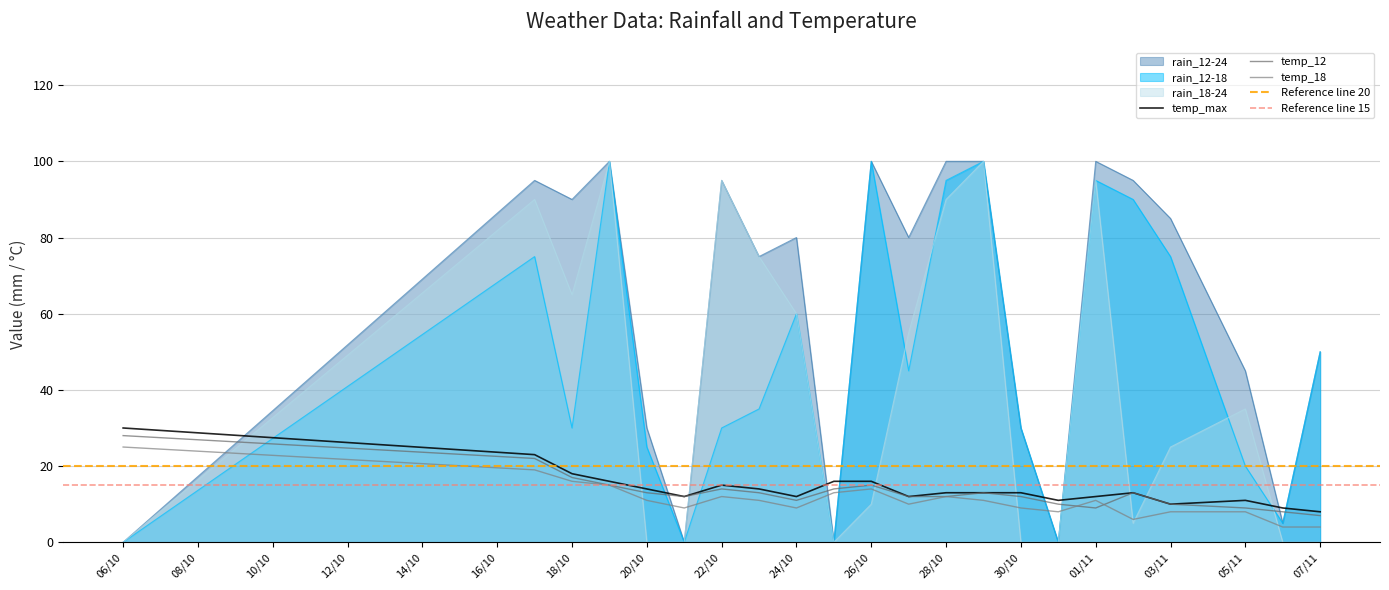

Which series ends up on top after the final intersection of rain_12-24 and temp_18?

rain_12-24